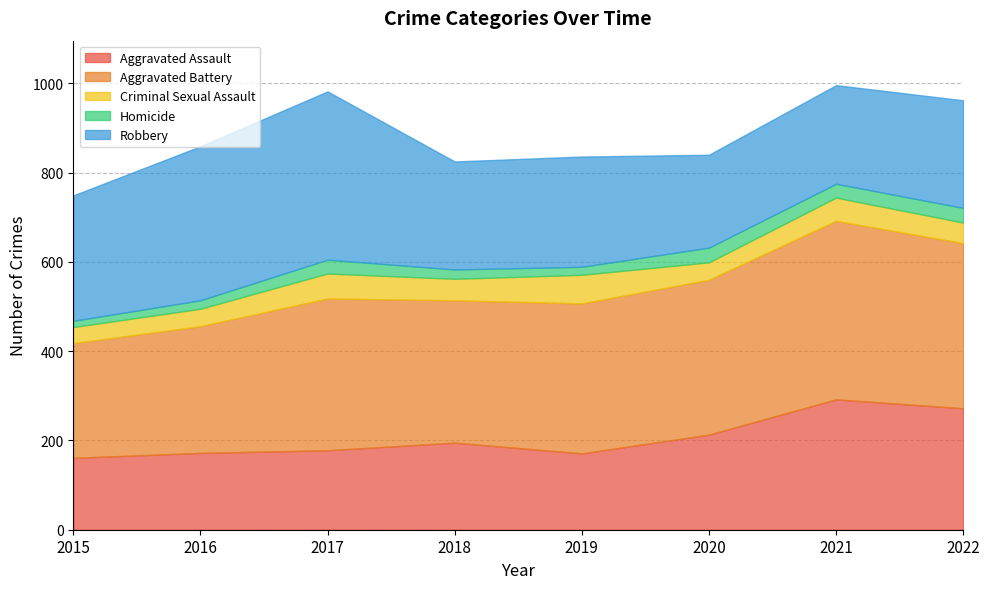

In Aggravated Assault, how many points are higher than both neighbors (excluding endpoints)?

2